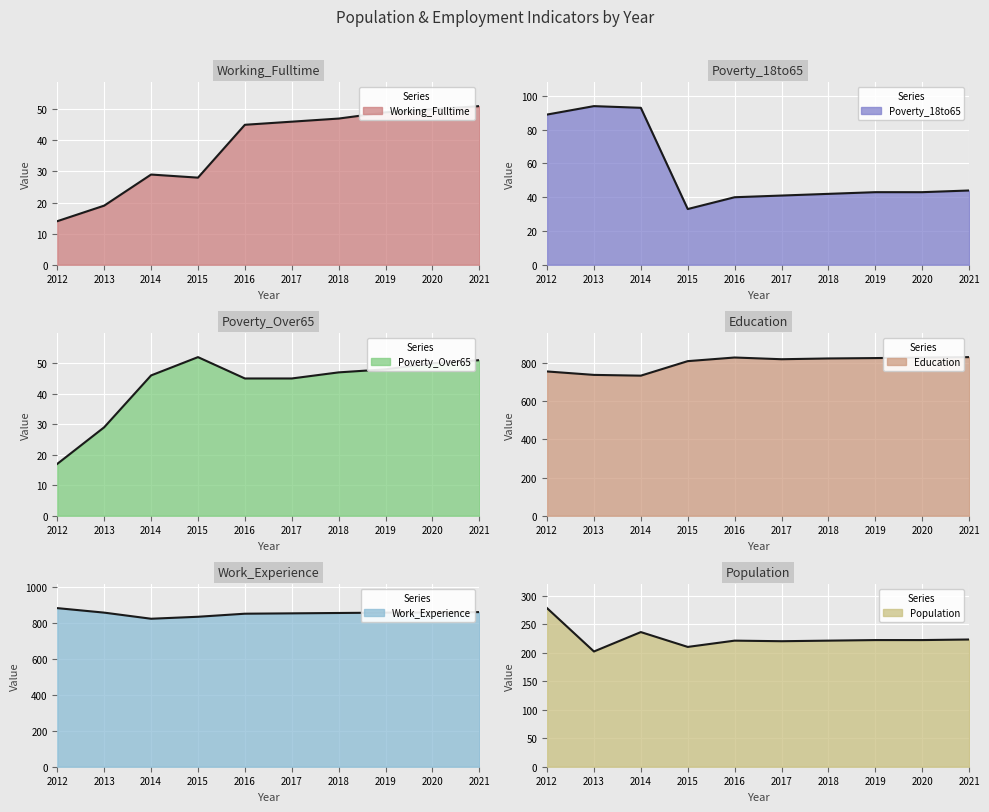

List the labels in order of Work_Experience value, largest first.

2012, 2021, 2020, 2013, 2019, 2018, 2017, 2016, 2015, 2014